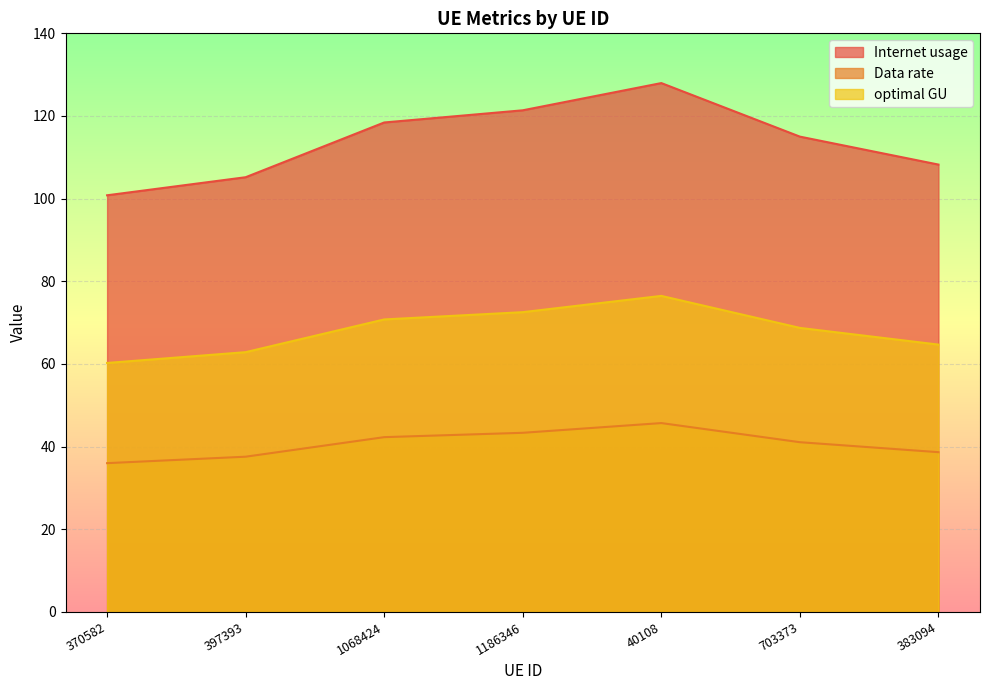

At which category is the sum across all series the highest?

40108